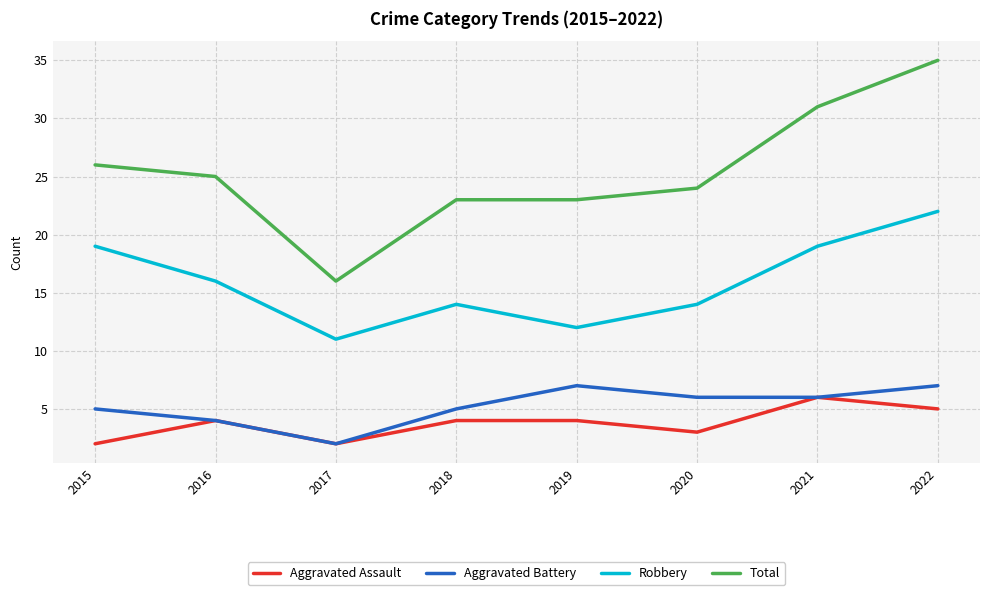

What value does the Total series have at 2020?

24